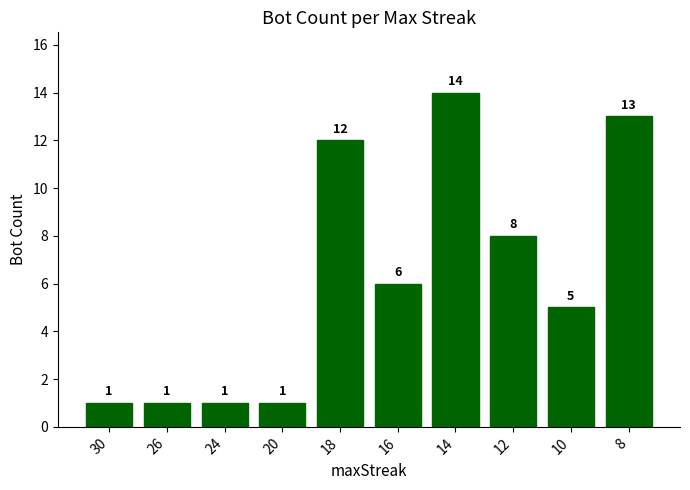

What is the sum of the values at 12 and 16?

14